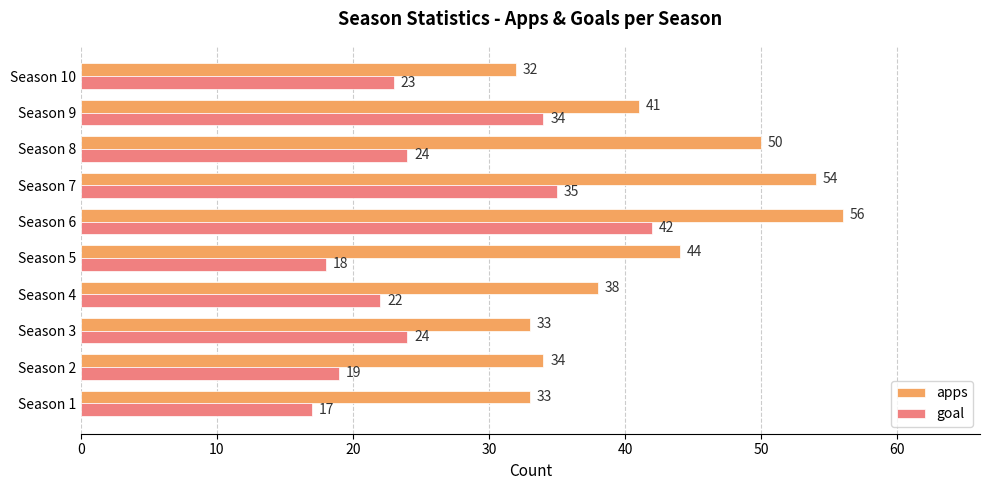

List the series in order of their peak value, highest first.

apps, goal